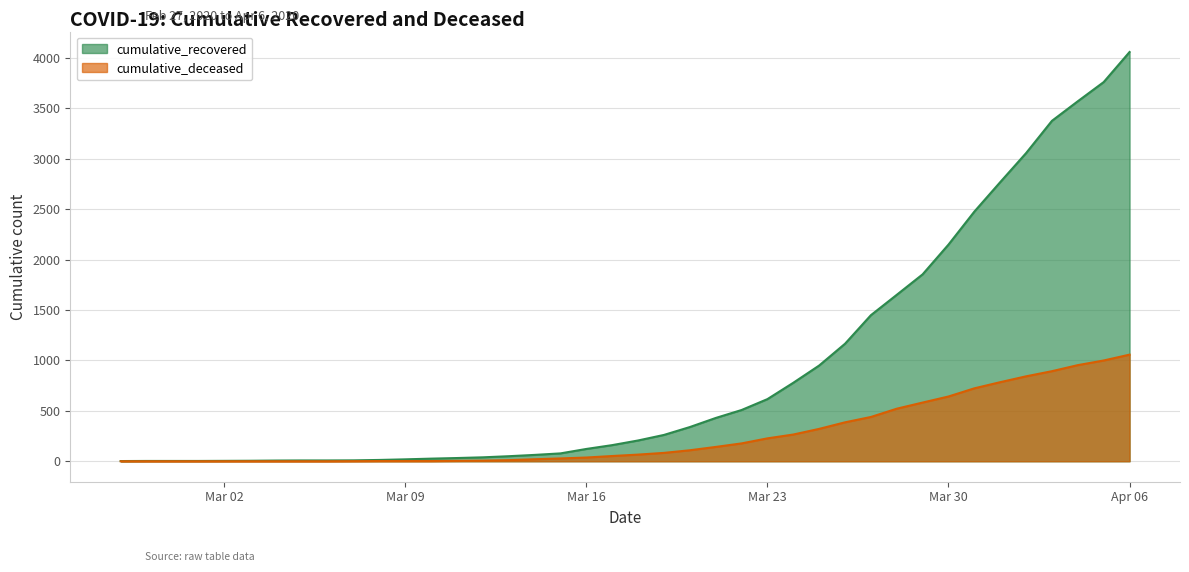

True or false: cumulative_deceased and cumulative_recovered intersect in this chart.

False